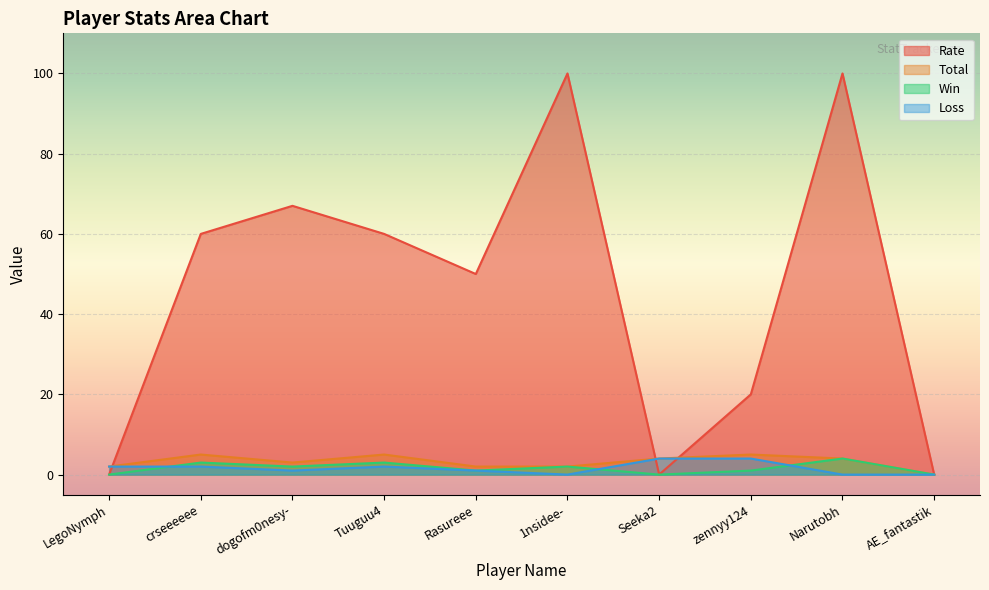

What position from the left is AE_fantastik?

10